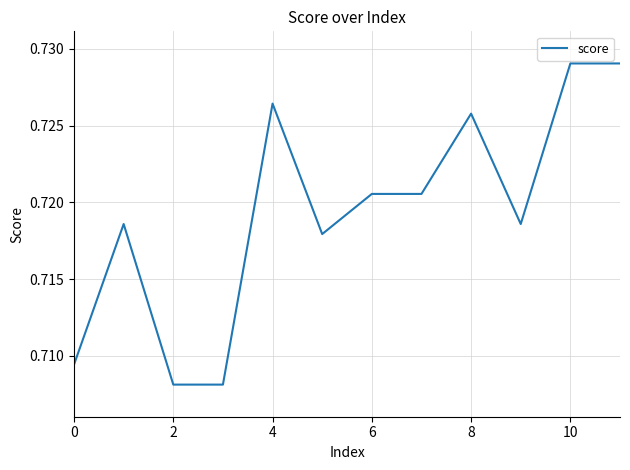

What is the greatest value displayed?

0.7